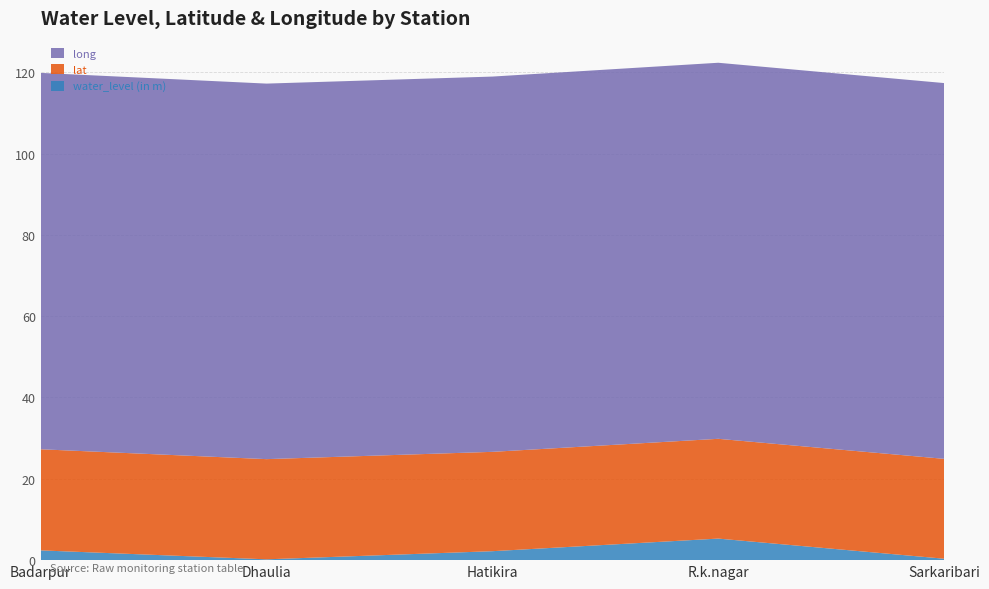

Reading left to right, list all the values displayed in this chart.

water_level (in m): Badarpur=2.4	Dhaulia=0.2	Hatikira=2.2	R.k.nagar=5.3	Sarkaribari=0.3
lat: Badarpur=24.9	Dhaulia=24.6	Hatikira=24.4	R.k.nagar=24.5	Sarkaribari=24.6
long: Badarpur=92.6	Dhaulia=92.4	Hatikira=92.3	R.k.nagar=92.5	Sarkaribari=92.4